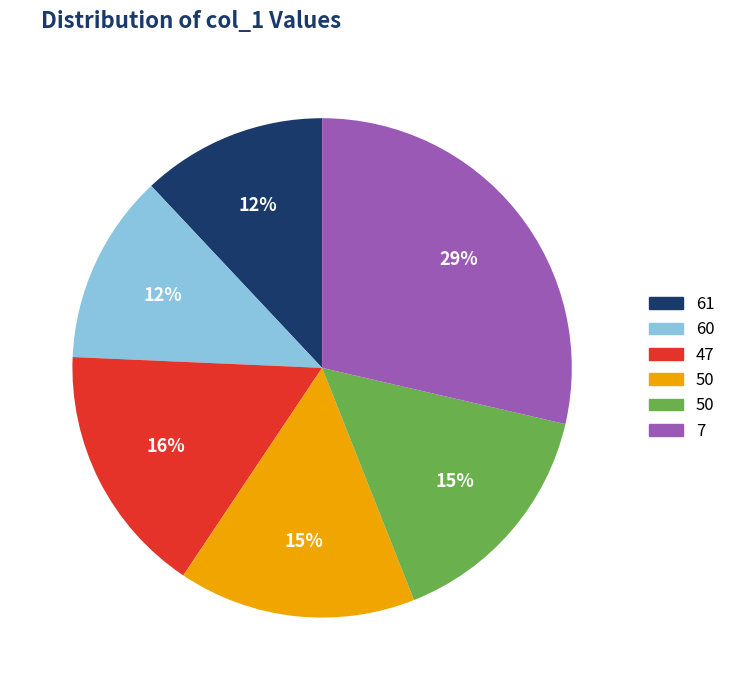

Is there a majority slice in this chart?

No